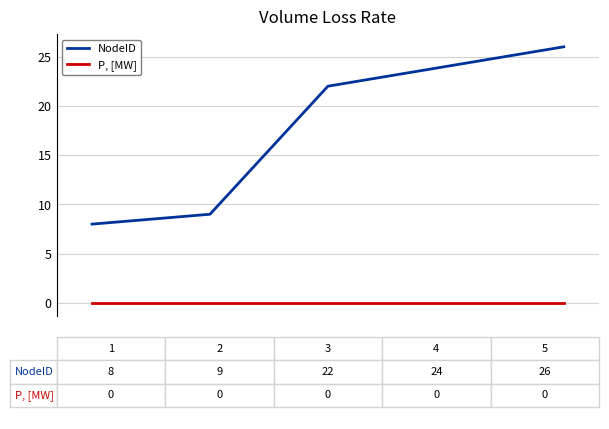

List the series in order of their peak value, lowest first.

P, [MW], NodeID